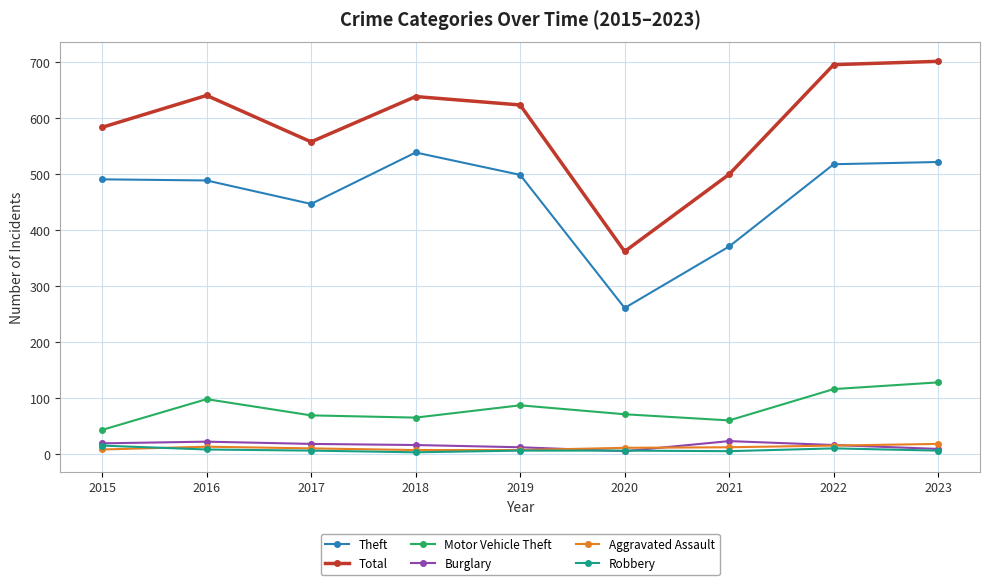

True or false: Motor Vehicle Theft and Aggravated Assault intersect in this chart.

False